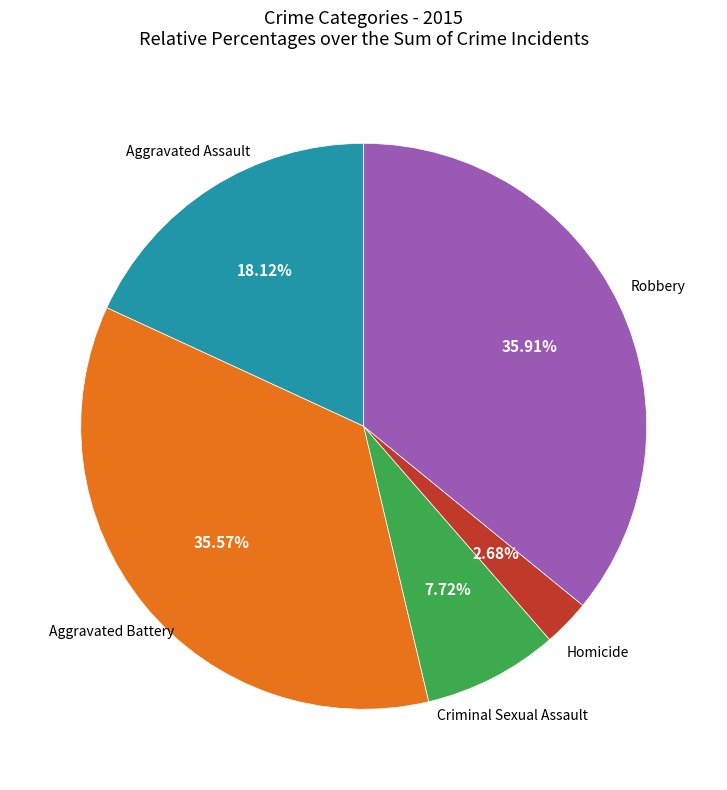

Is there any slice that represents more than half of the pie?

No